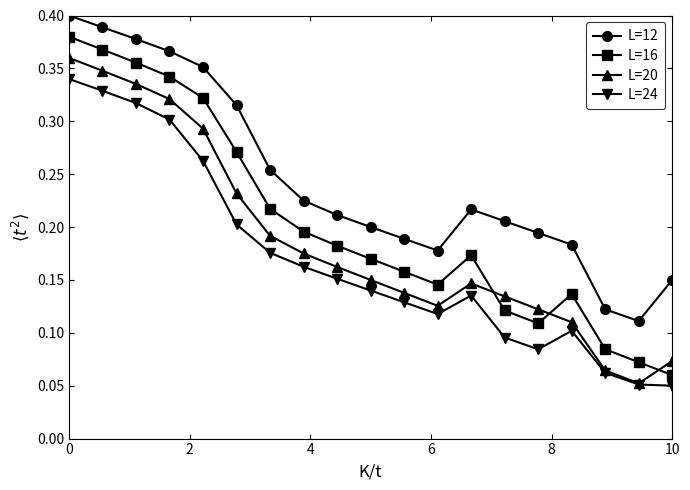

Rank the series by their average value, from lowest to highest.

L=24, L=20, L=16, L=12